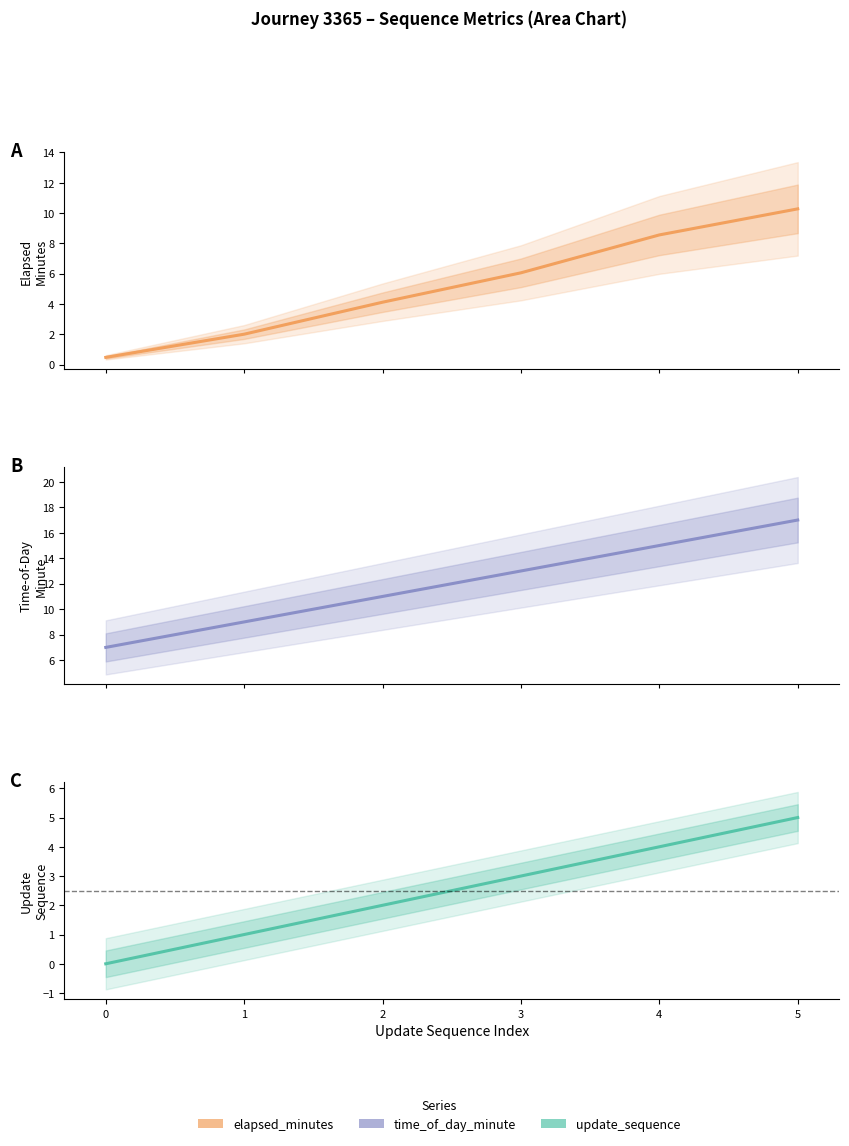

How many data points in update_sequence are less than 3?

3